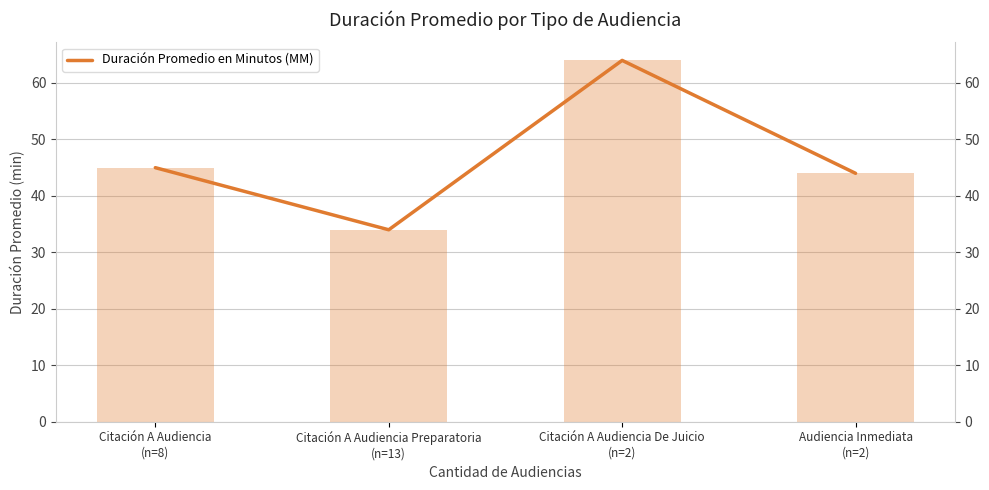

Which category has the lowest value across all series?

Citación A Audiencia Preparatoria
(n=13)